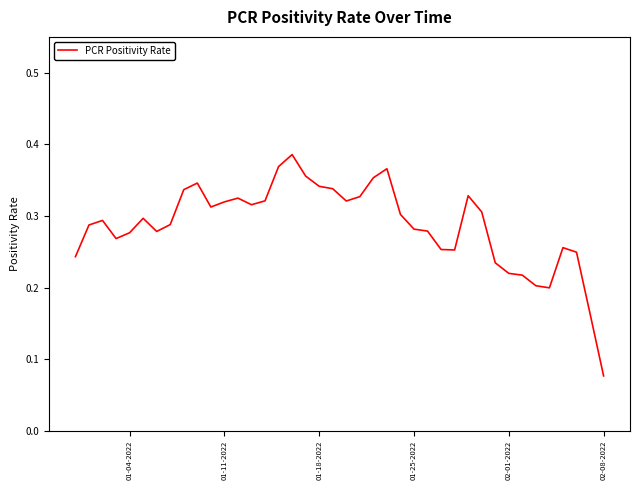

At which label is the value closest to 0?

02-08-2022